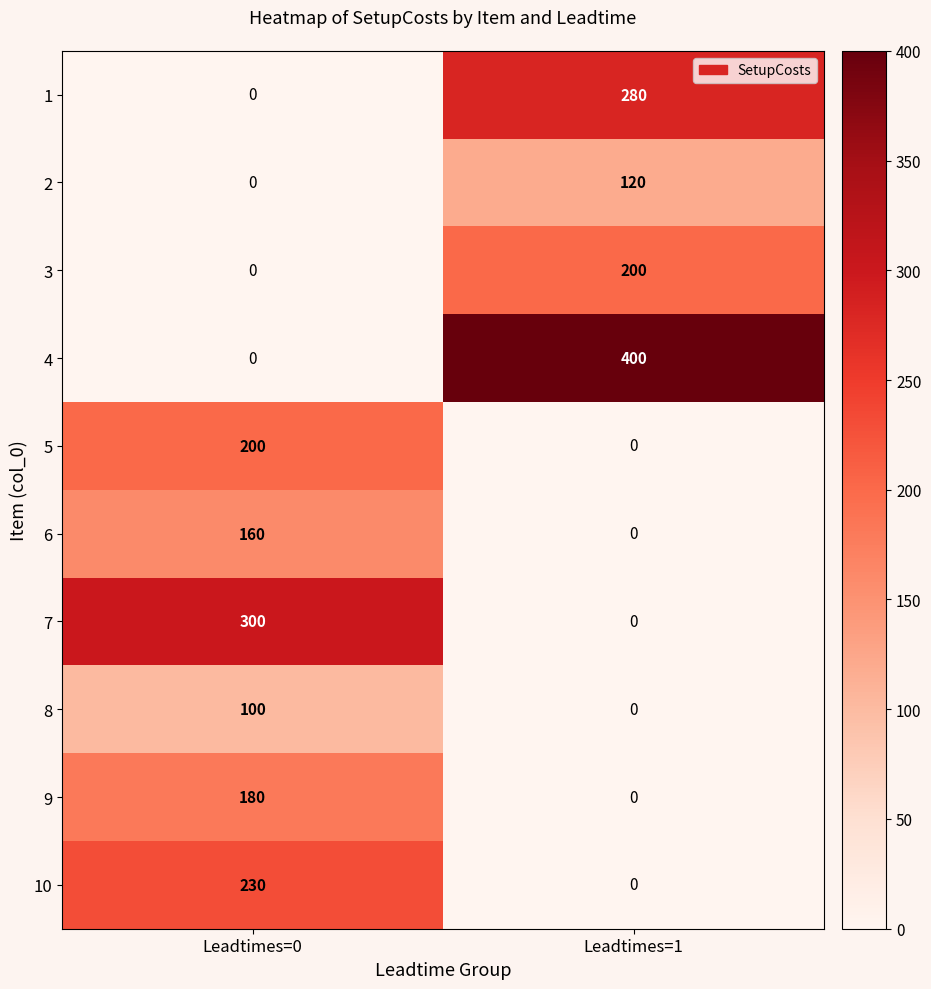

What is the average value of the 1 series?

140